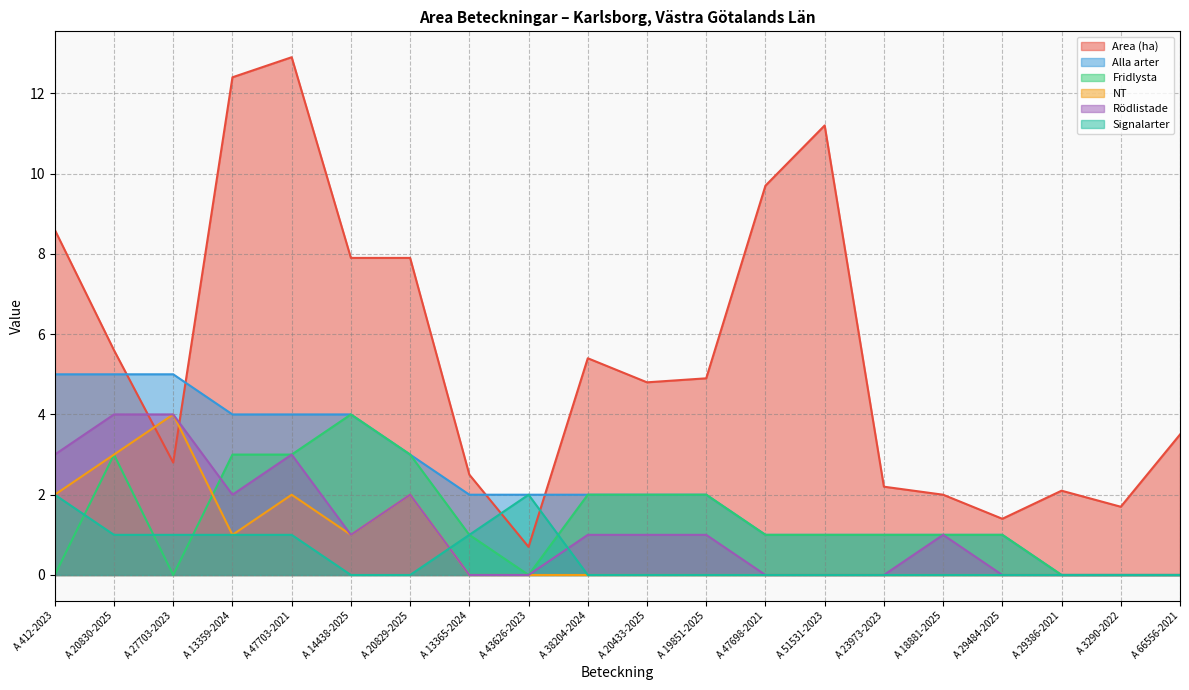

Between A 14438-2025 and A 20829-2025, which series saw the biggest shift?

Alla arter